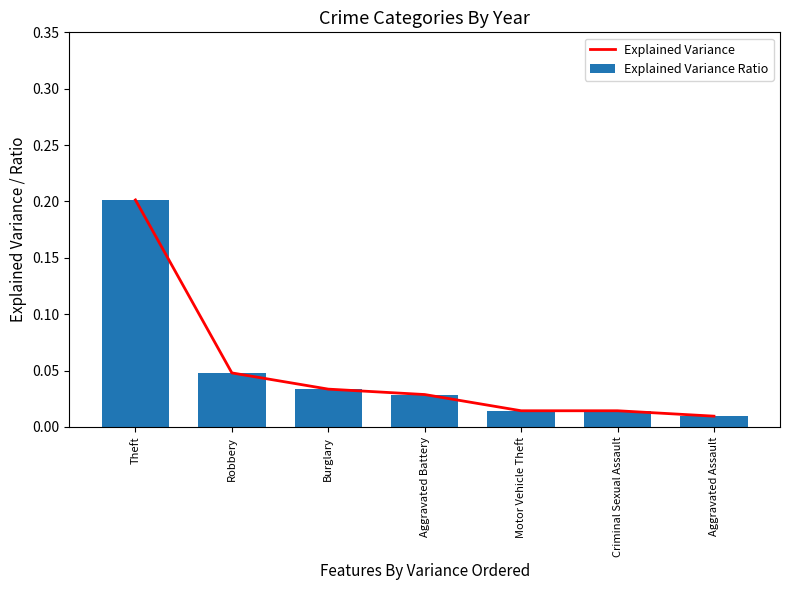

What is the maximum value shown in the chart?

0.2